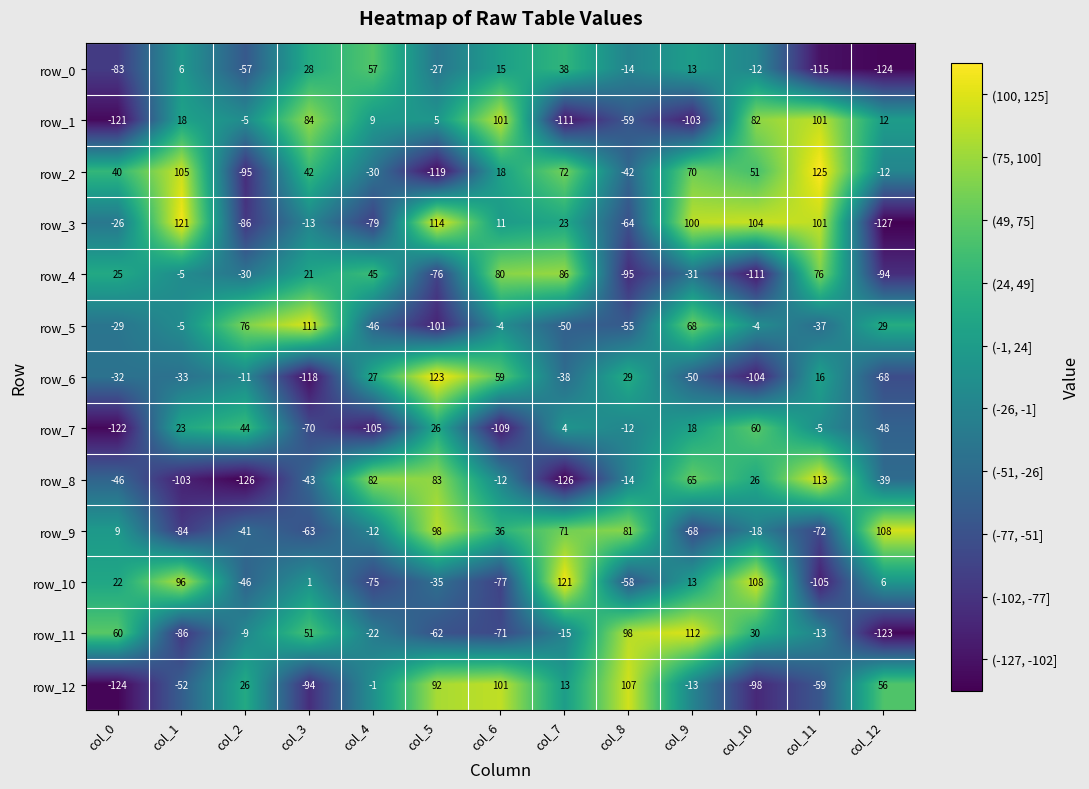

Rank the categories by row_3 value from lowest to highest.

col_12, col_2, col_4, col_8, col_0, col_3, col_6, col_7, col_9, col_11, col_10, col_5, col_1